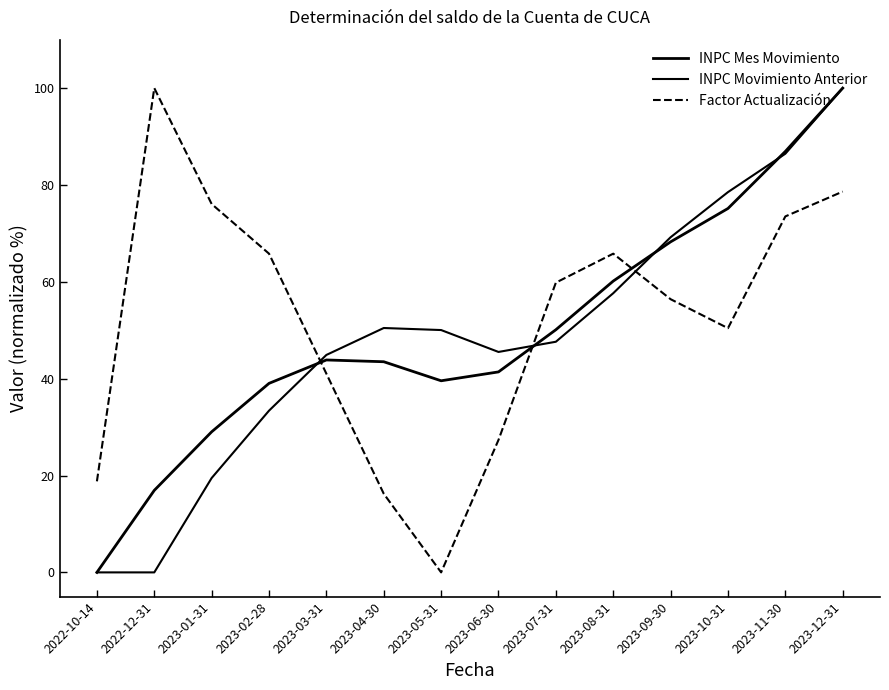

Reading left to right, what are all the values shown in this chart?

INPC Mes Movimiento: 0.0	16.9	29.0	39.0	43.9	43.5	39.6	41.4	50.1	60.2	68.3	75.1	86.9	100.0
INPC Movimiento Anterior: 0.0	0.0	19.5	33.4	44.9	50.5	50.0	45.5	47.6	57.6	69.2	78.5	86.4	100.0
Factor Actualización: 18.8	100.0	76.1	65.8	41.0	16.2	0.0	27.4	59.8	65.8	56.4	50.4	73.5	78.6